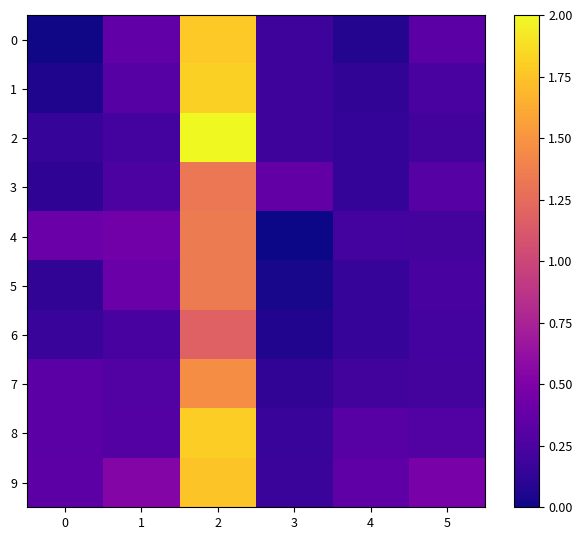

Which series changed the most between 2 and 3?

2